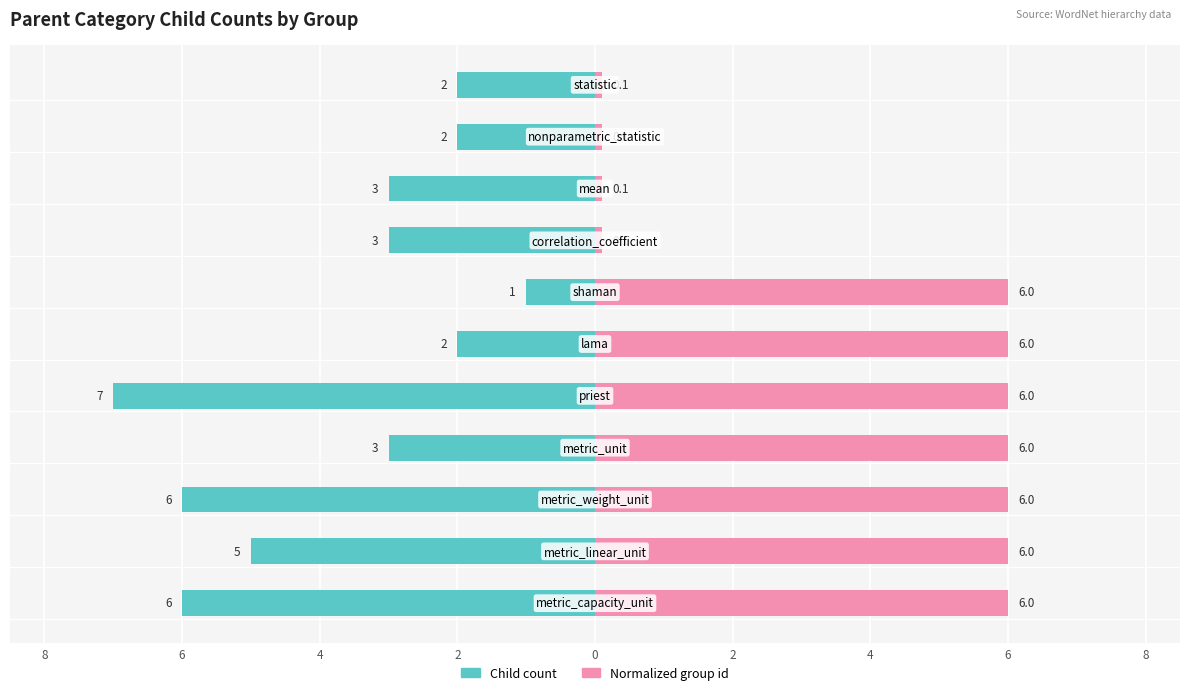

The Normalized group id series shows 1.3 at 4. True or false?

False